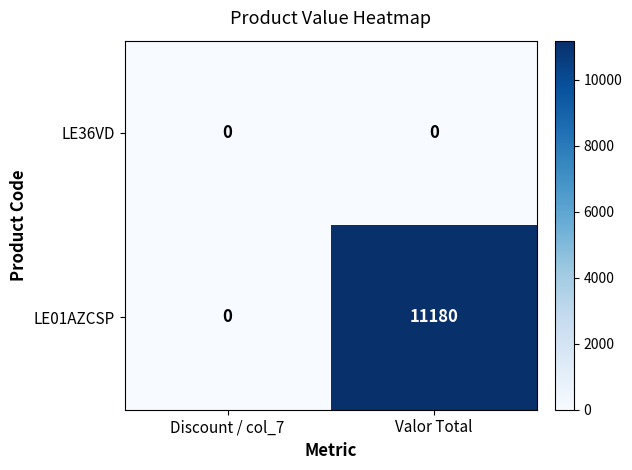

Reading right to left, list all the values displayed in this chart.

LE36VD: Valor Total=0	Discount / col_7=0
LE01AZCSP: Valor Total=11180	Discount / col_7=0